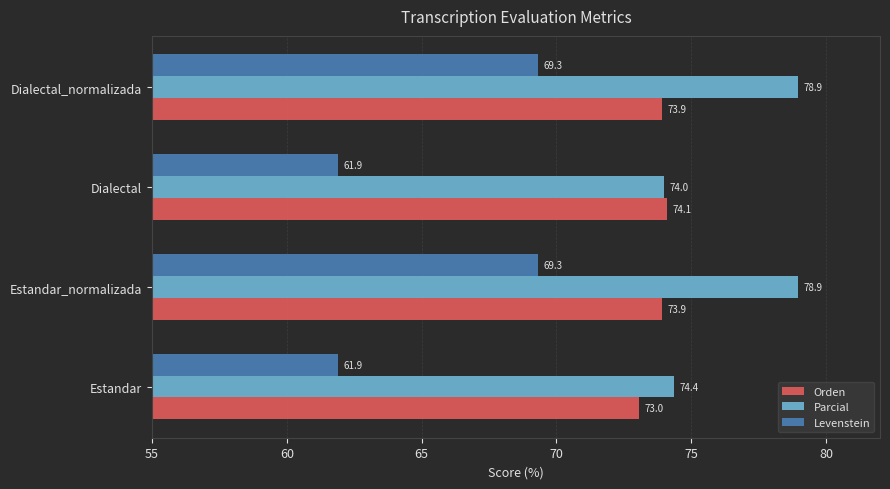

How many series are shown in this chart?

3